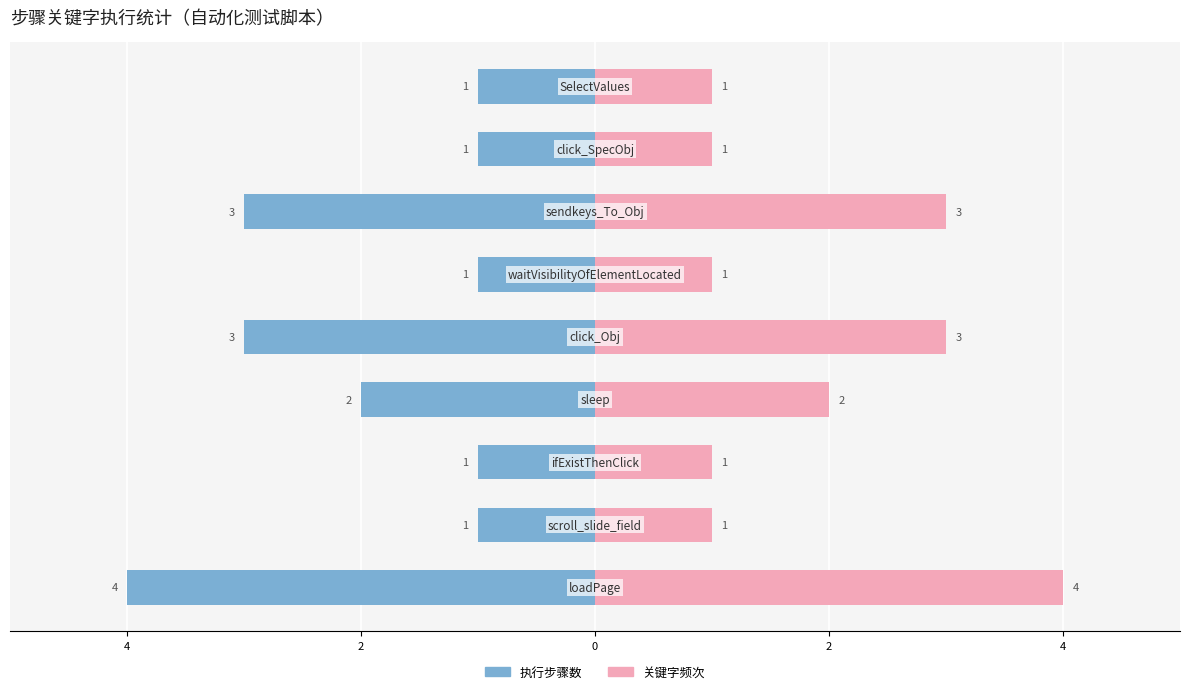

What is the sum of all 关键字频次 values?

17